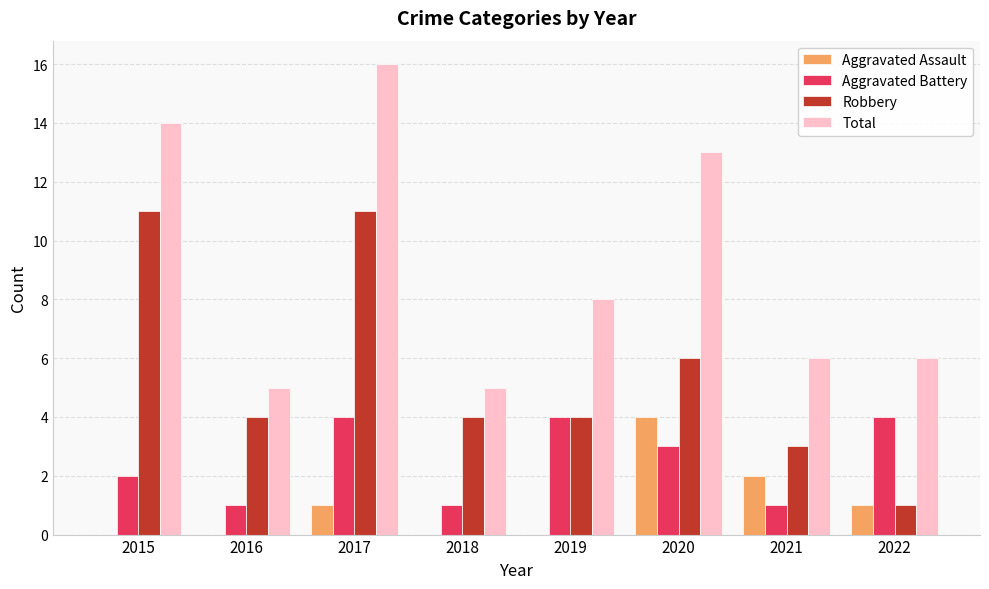

What value does the Total series have at 2016?

5